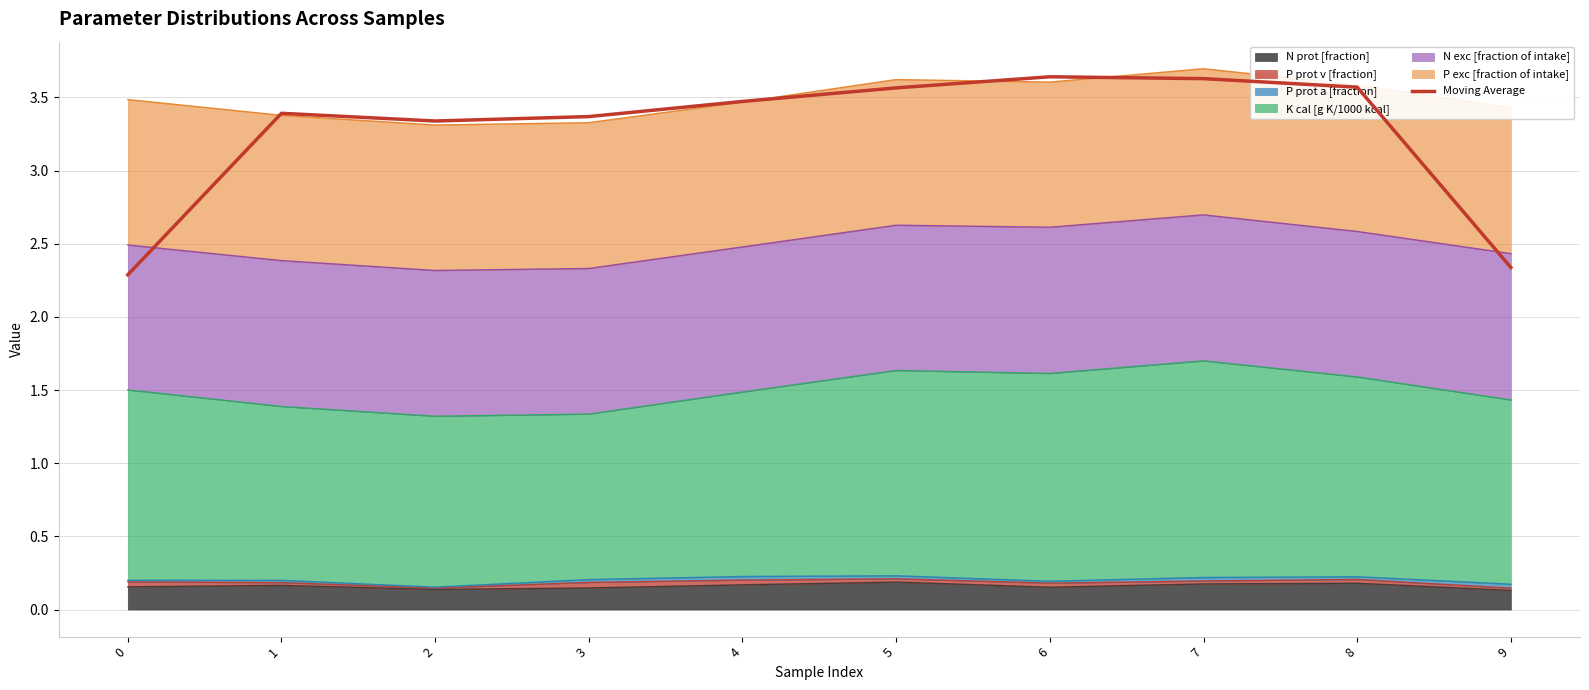

How many values are between 3 and 4?

8